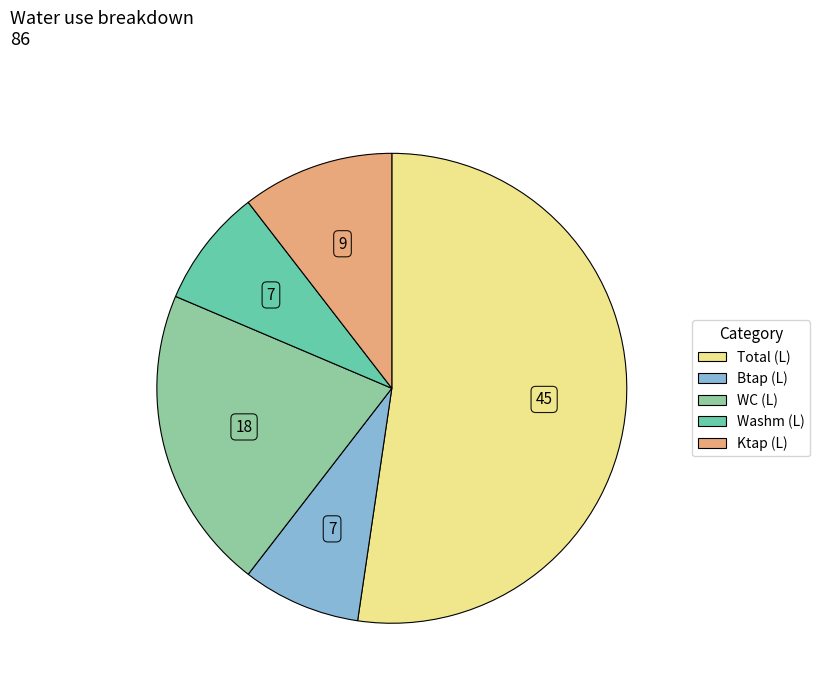

Count the number of slices in the pie.

5